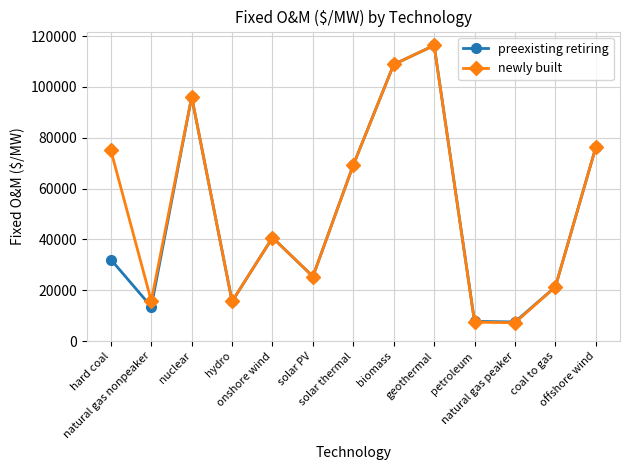

Where does the preexisting retiring series first go above 32116?

hard coal